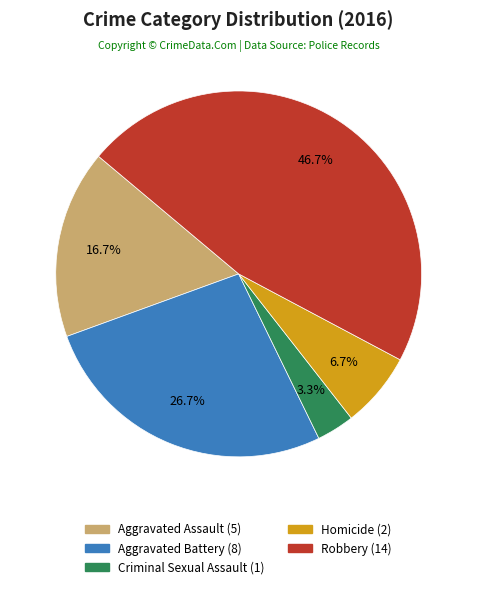

To the nearest percent, what is the difference between the Homicide and Criminal Sexual Assault slice percentages?

3%